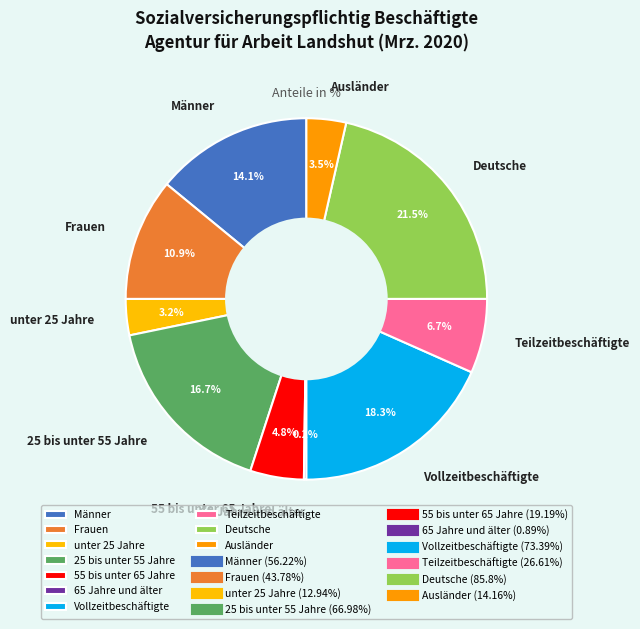

Which slice is the largest?

Deutsche